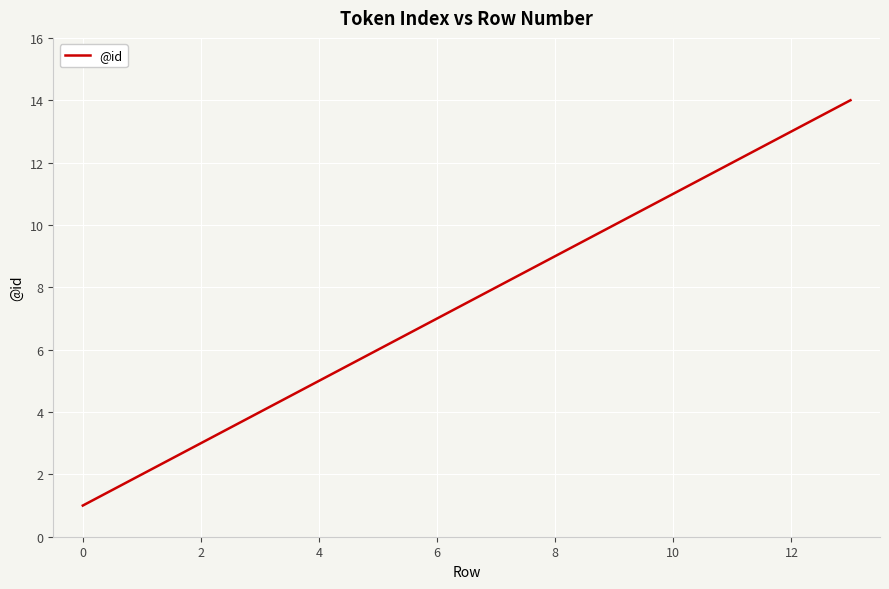

What is the difference between the maximum and minimum values?

13